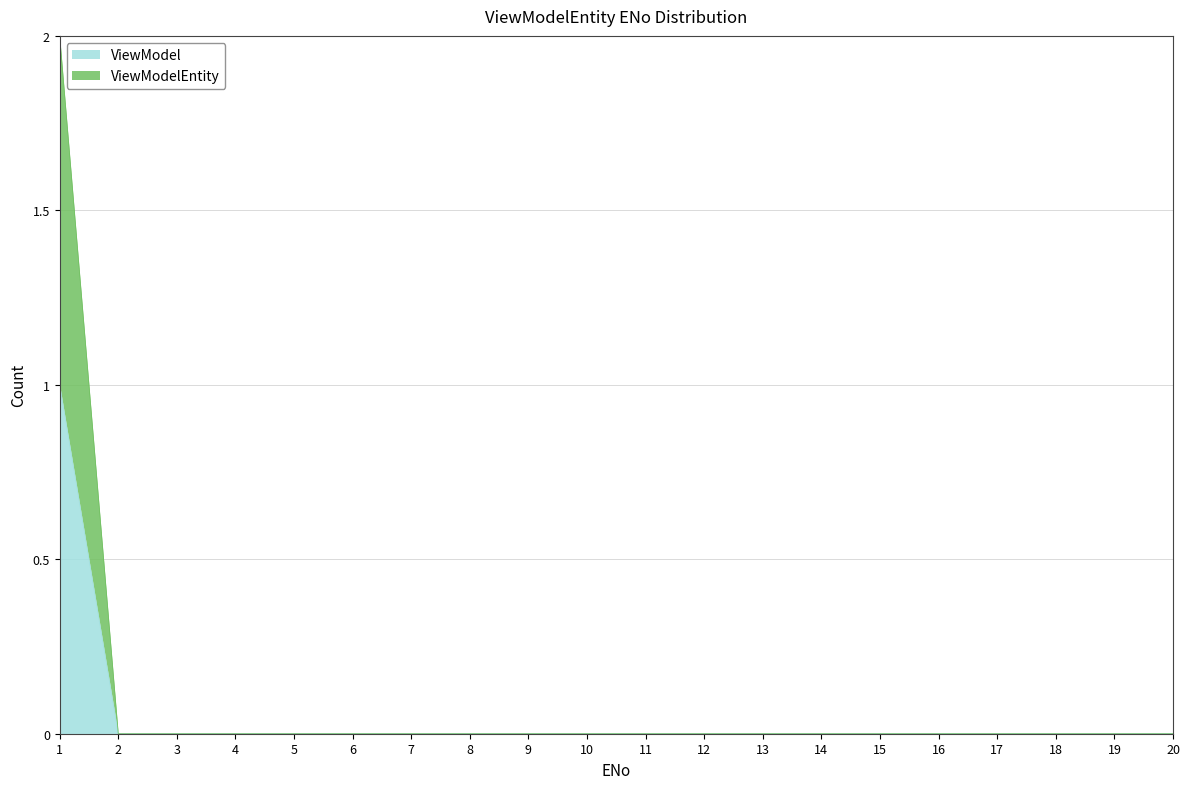

At which label does ViewModel reach its minimum?

2